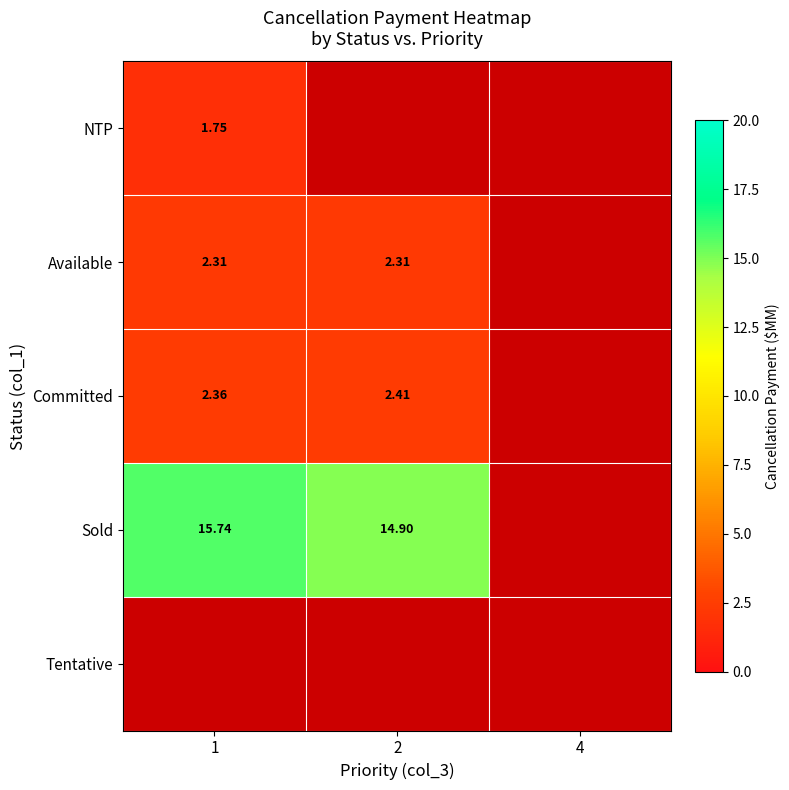

Is the value of Available at 2 greater than the value of Sold at 1?

No